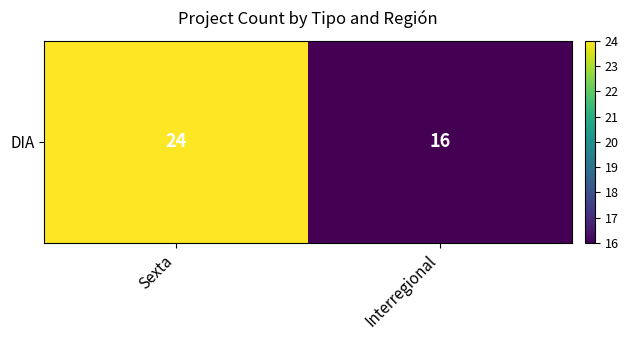

Rank the categories by value from highest to lowest.

Sexta, Interregional